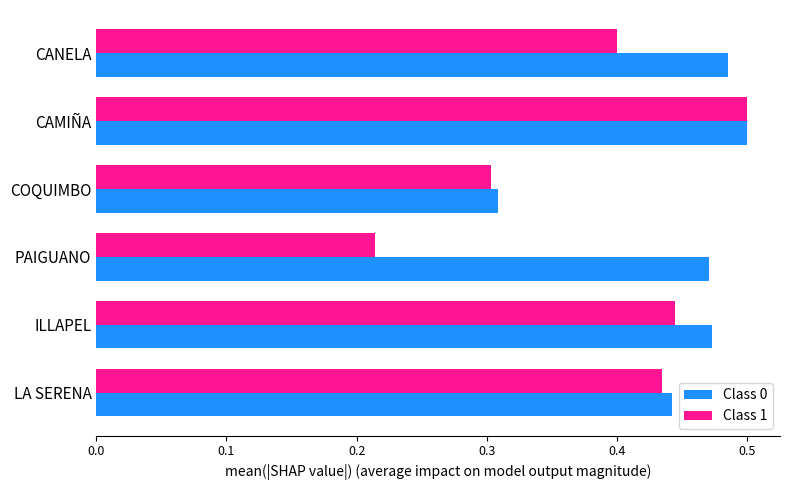

The Class 1 series shows 0.1 at CANELA. True or false?

False